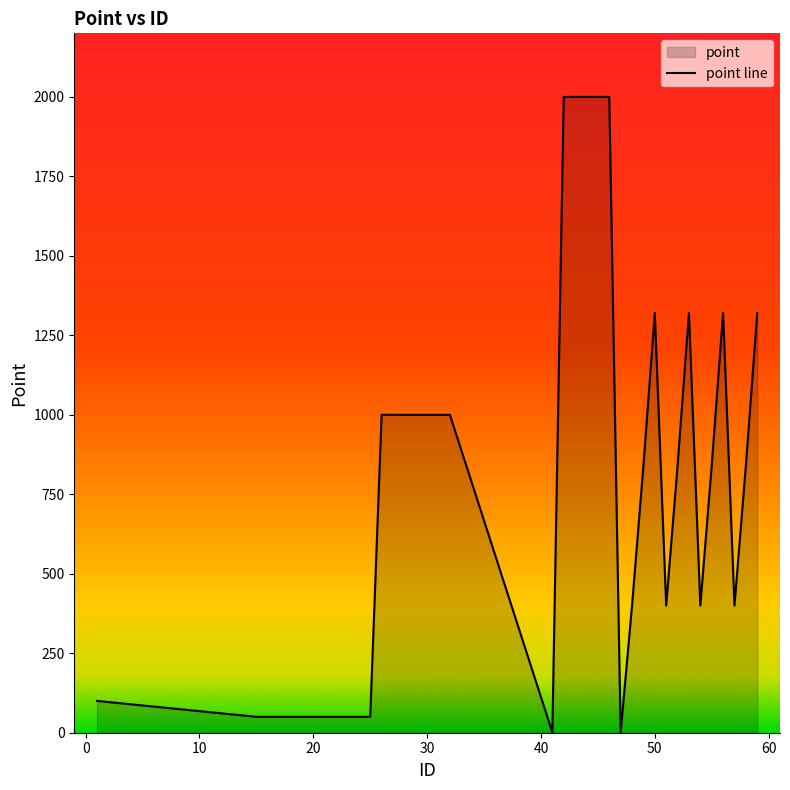

What is the maximum value shown in the chart?

2000